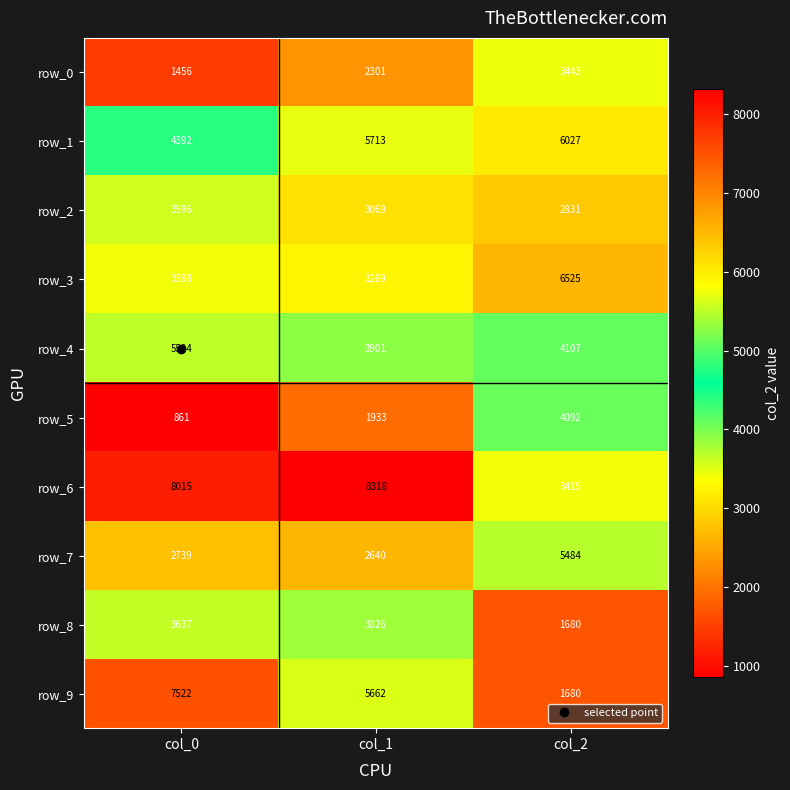

The row_8 series shows 995 at col_0. True or false?

False